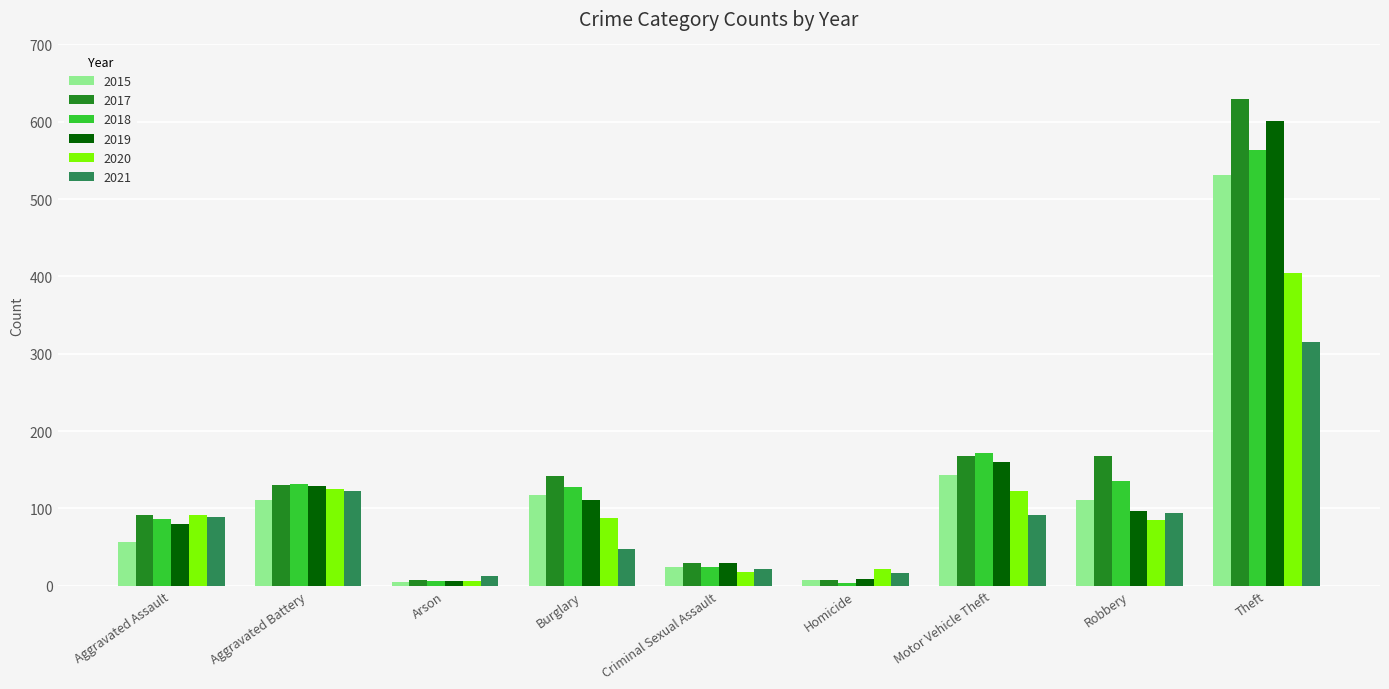

What is the maximum value for 2017?

629